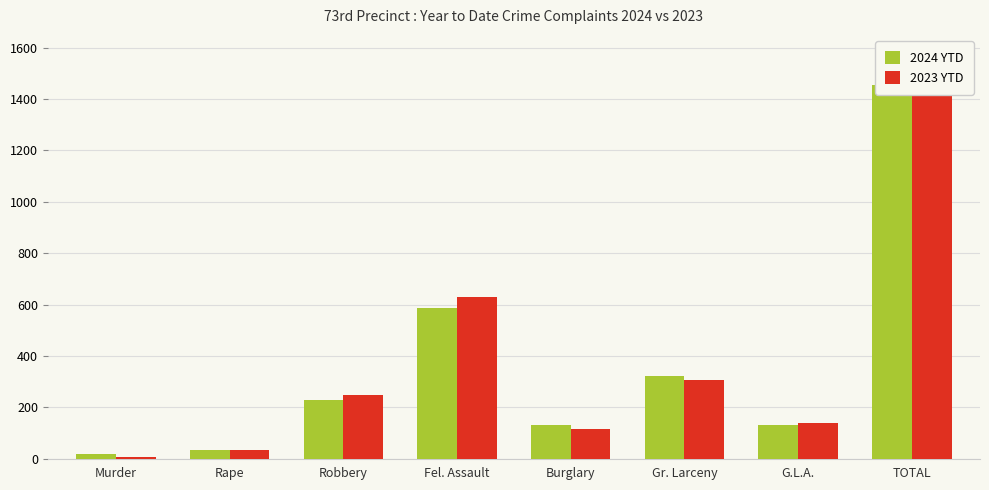

What is the label of the 1st bar from the left?

Murder